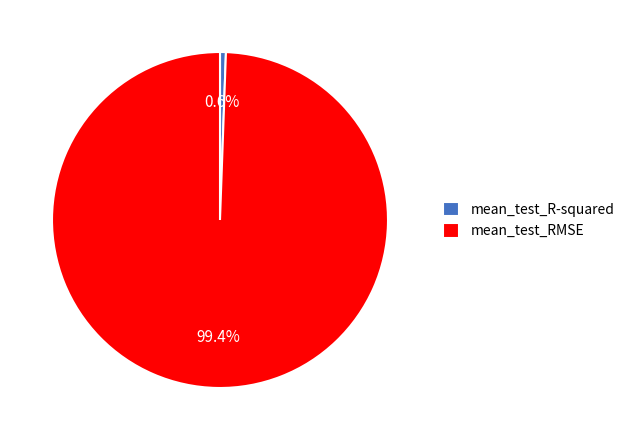

Which category accounts for the majority?

mean_test_RMSE